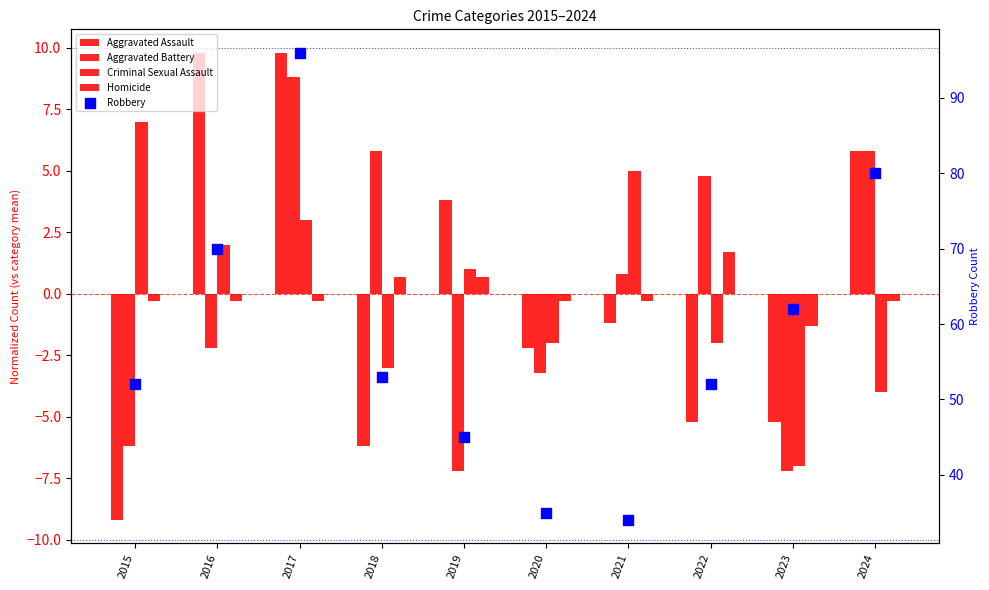

Which series has the largest Y range (max minus min)?

Robbery